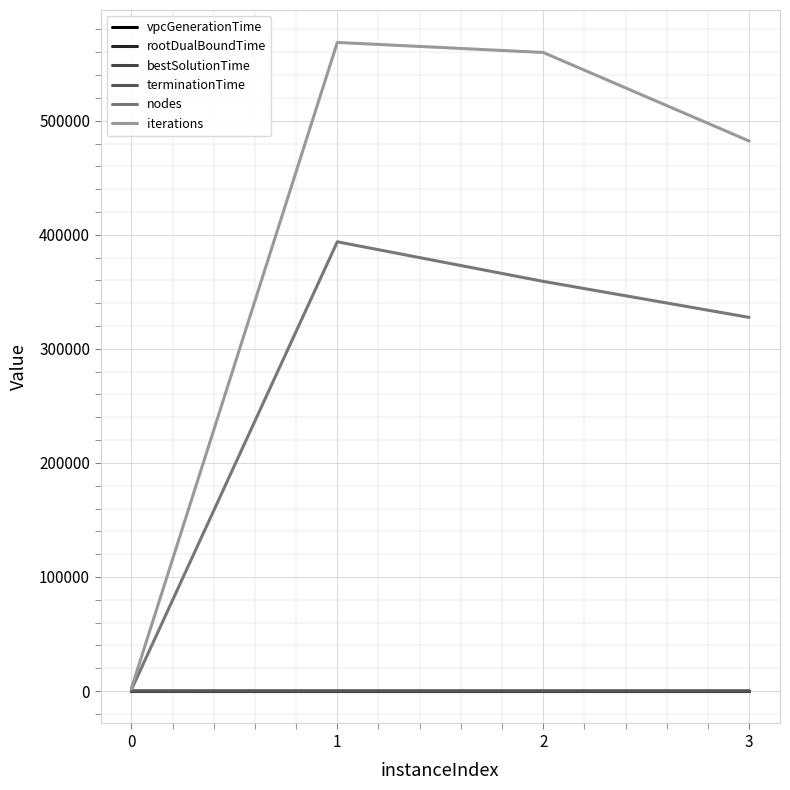

What is the total value across all series at 0?

3487.5